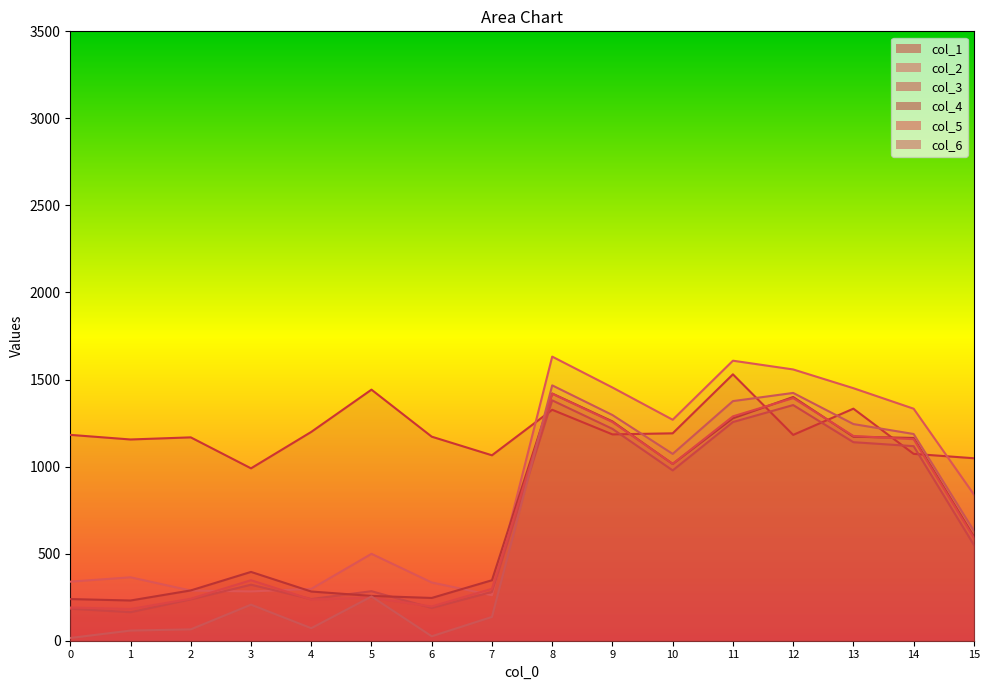

Between 5 and 13, which is larger?

5